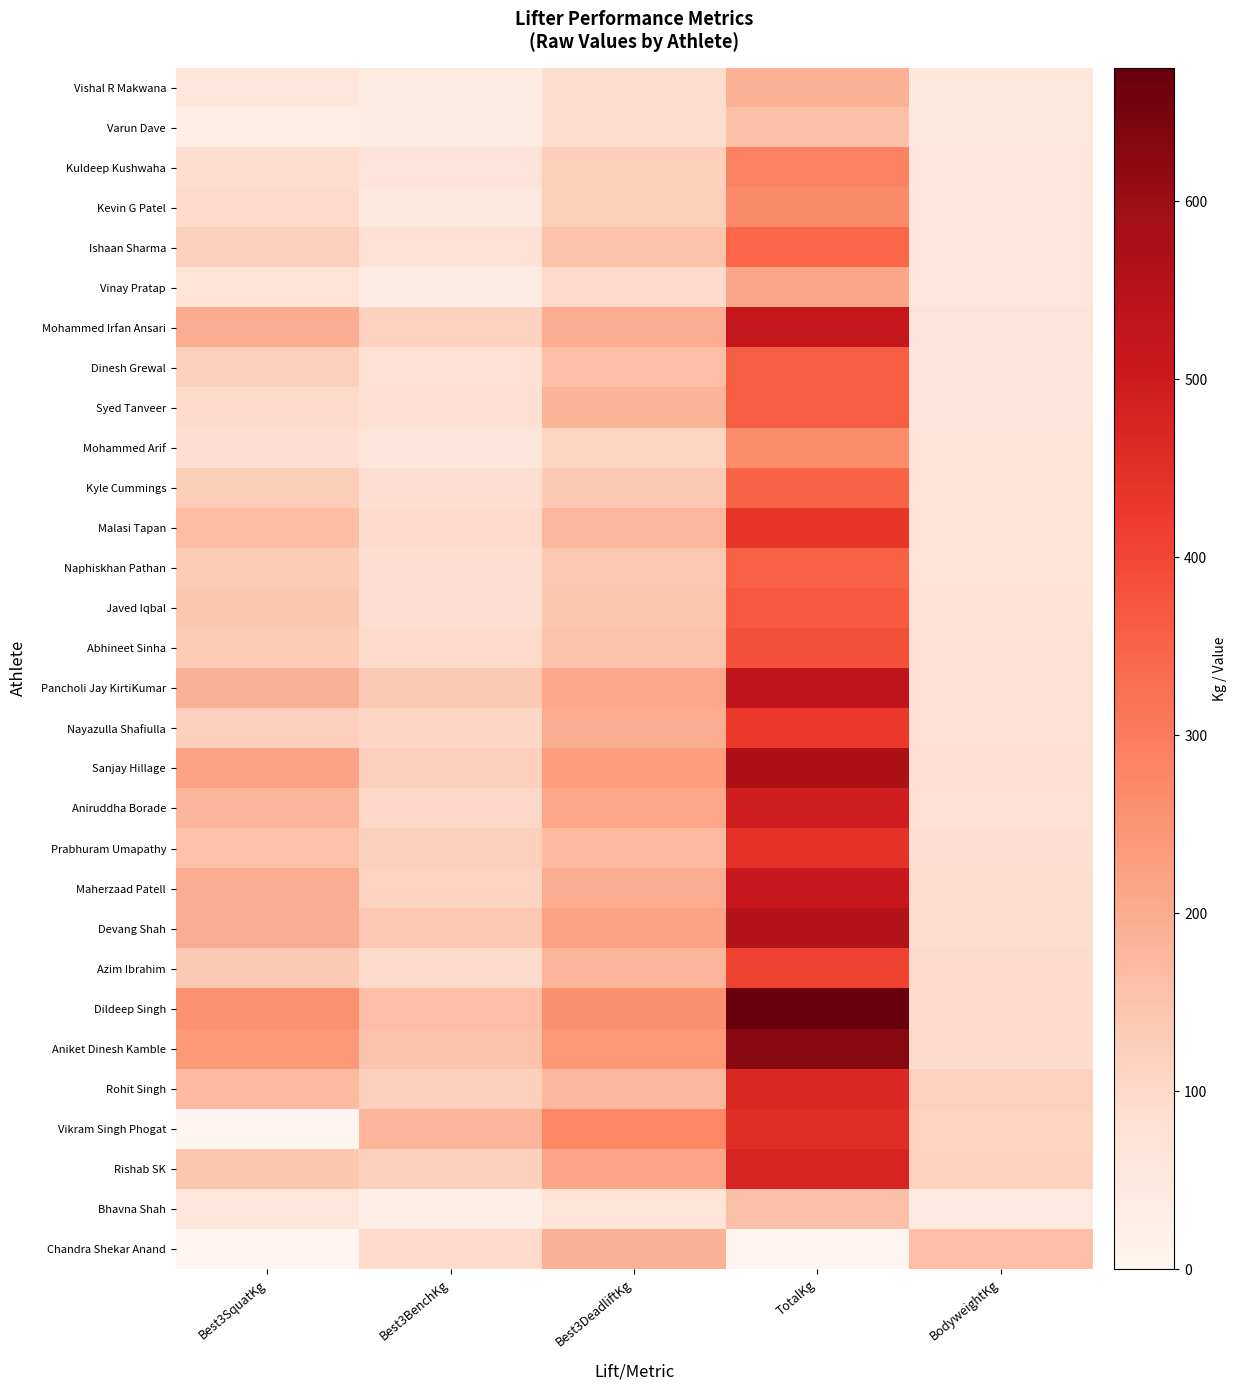

At which category is the sum across all series the highest?

TotalKg